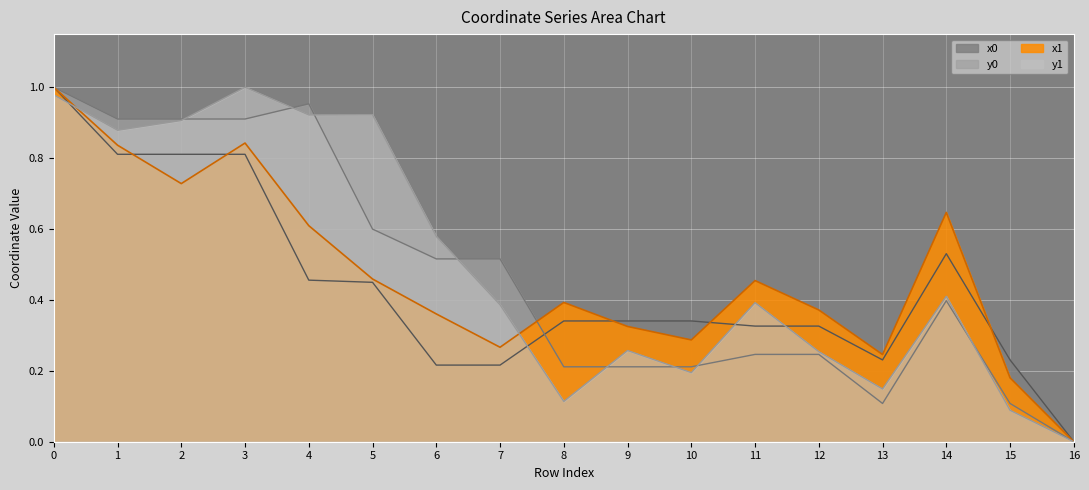

Which series ends up on top after the final intersection of x0 and y0?

x0